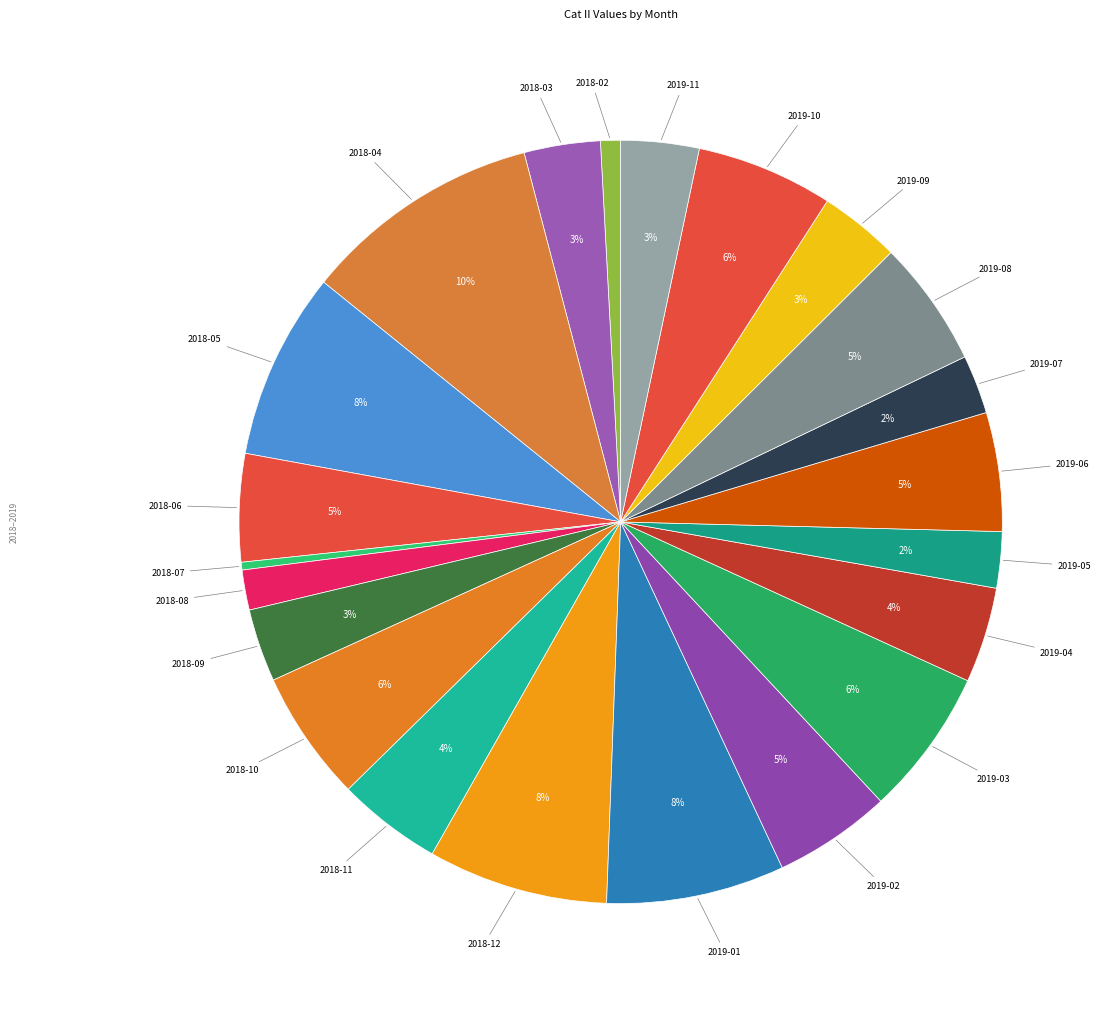

Count the number of slices in the pie.

22